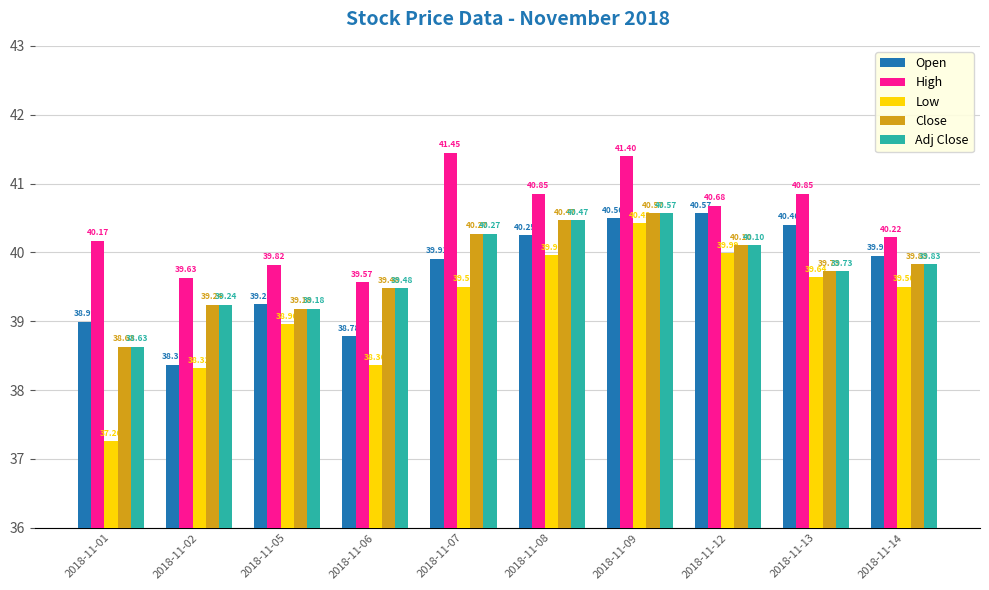

What is the sum of the Close values at 2018-11-07 and 2018-11-12?

80.4